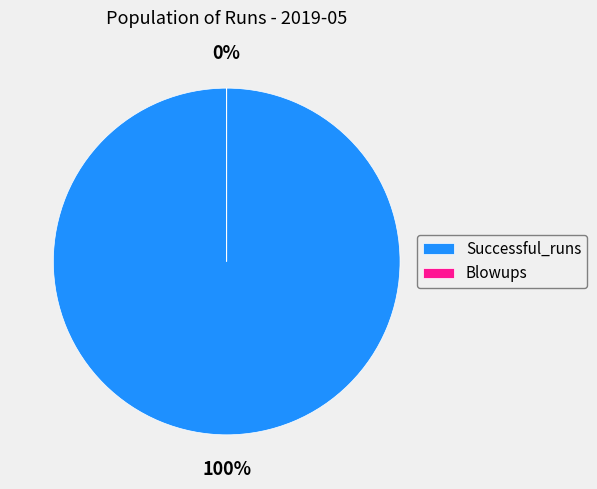

To the nearest percent, what portion does Successful_runs represent?

100%